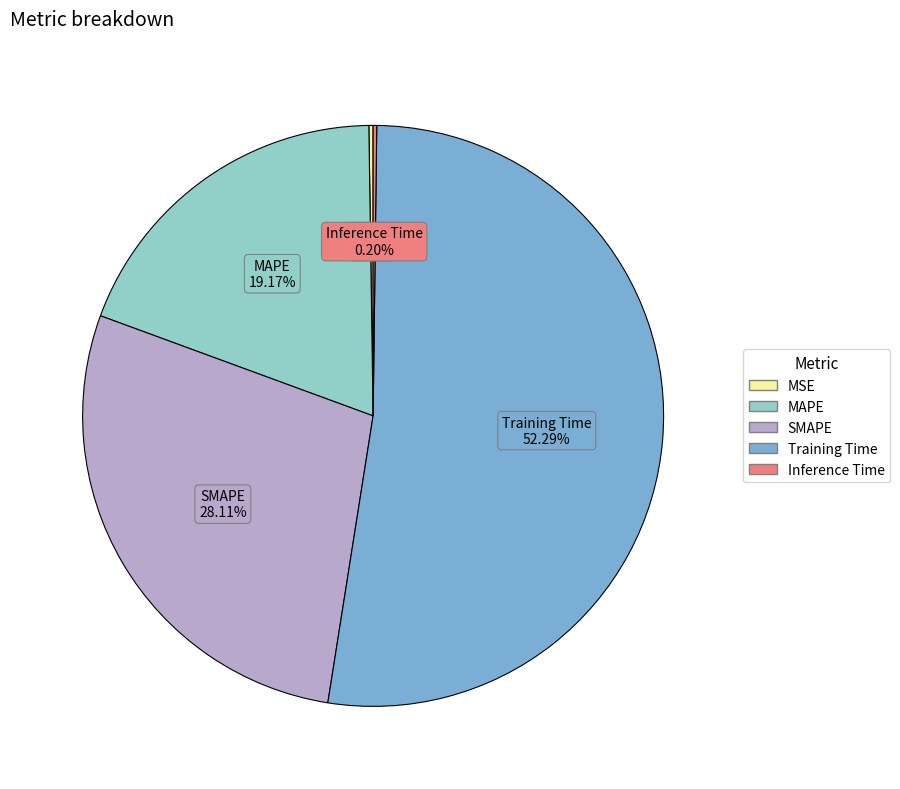

Is it true that MAPE is 19% of the pie?

True